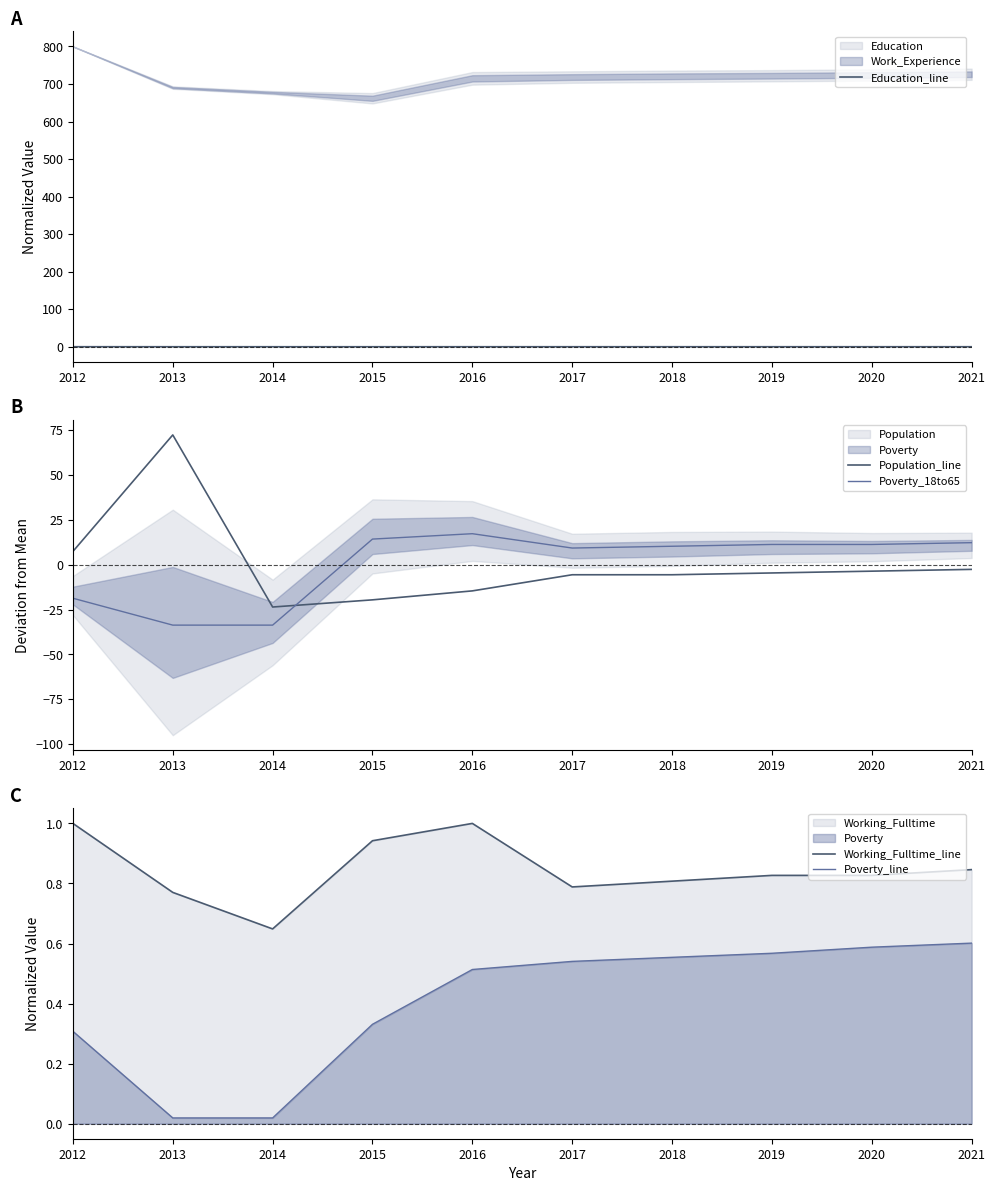

What is the approximate value of Population_line at 2017?

-5.6